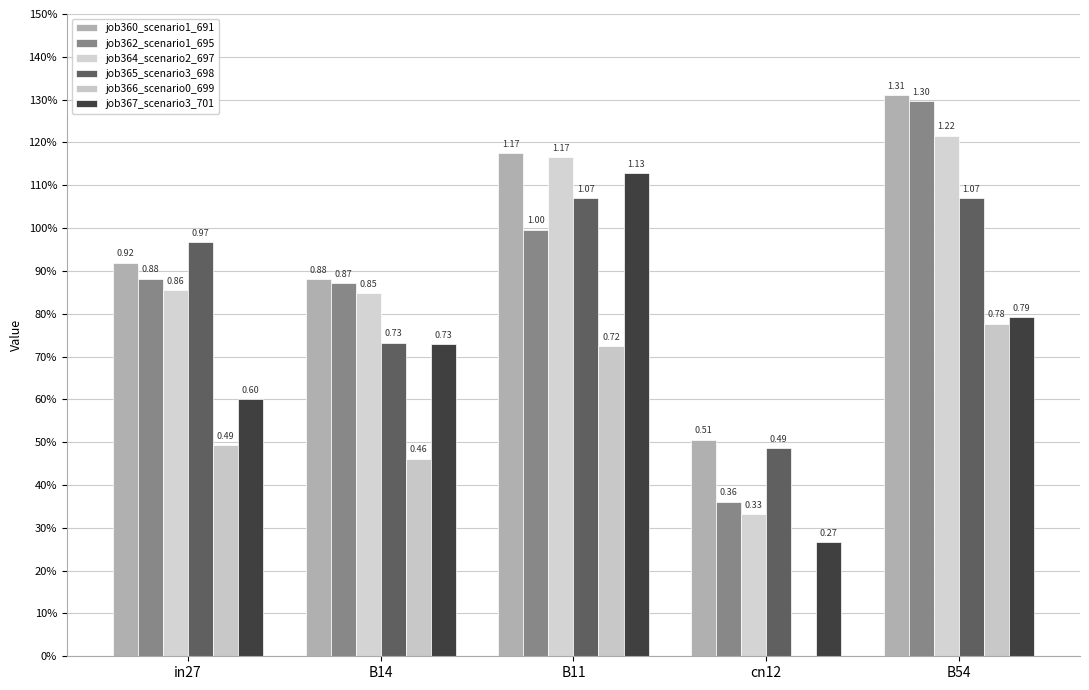

Are the bars horizontal?

No